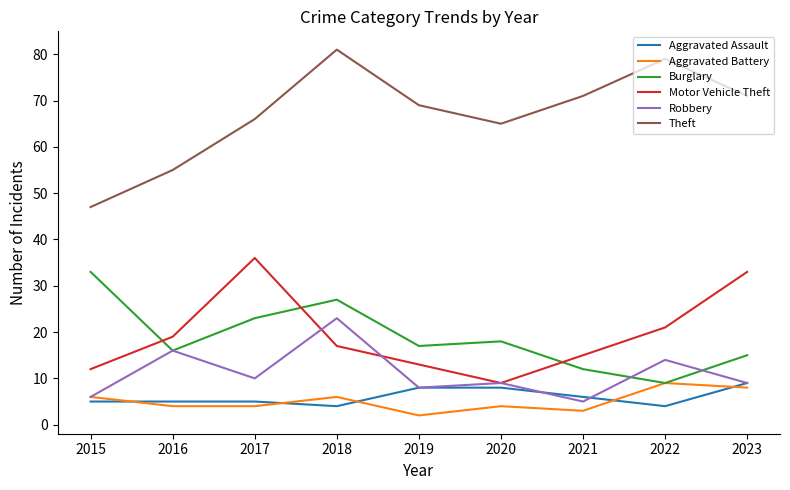

Rank the series at 2021 from lowest to highest value.

Aggravated Battery, Robbery, Aggravated Assault, Burglary, Motor Vehicle Theft, Theft